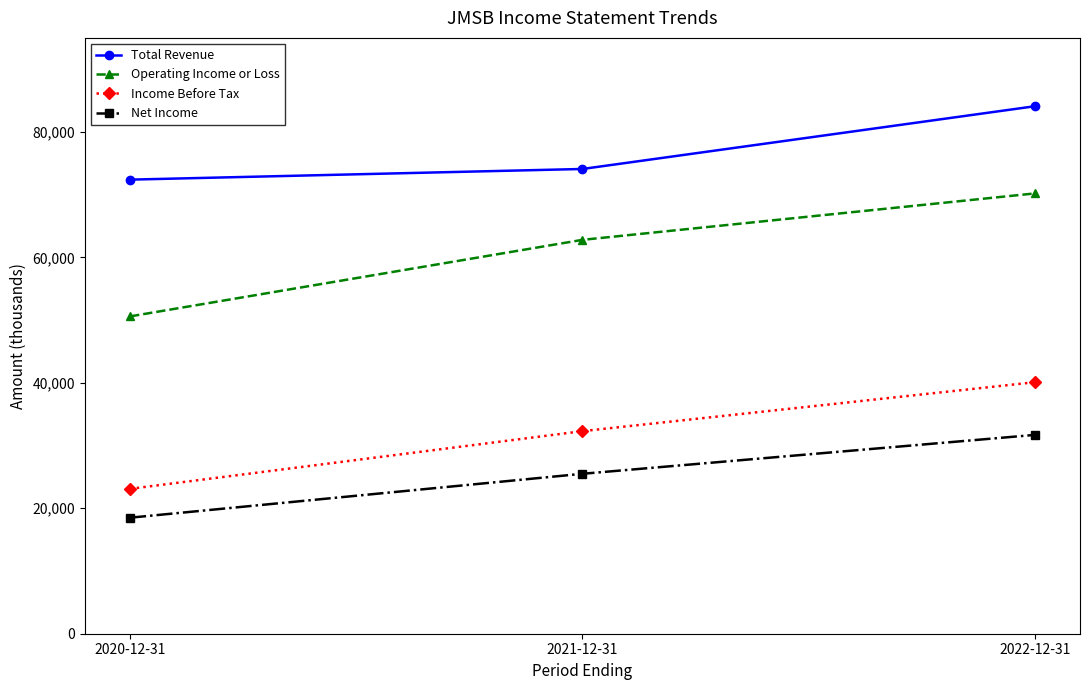

At which label is Net Income closest to 25100?

2021-12-31